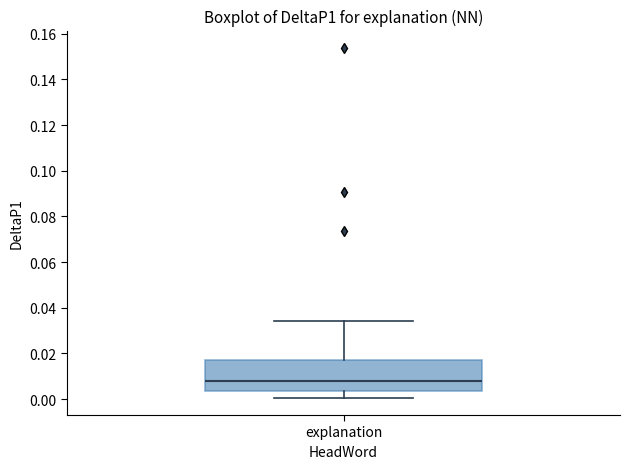

Where does the median line of the box for explanation sit on the y-axis? The values are not printed on the chart, so give them approximately, as read against the axis.

0.008